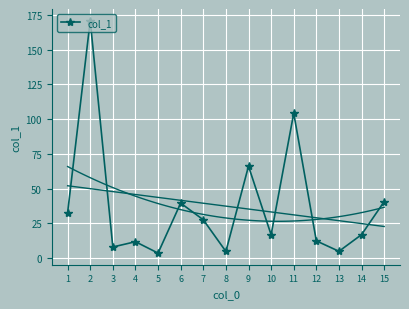

What is the average value?

37.3